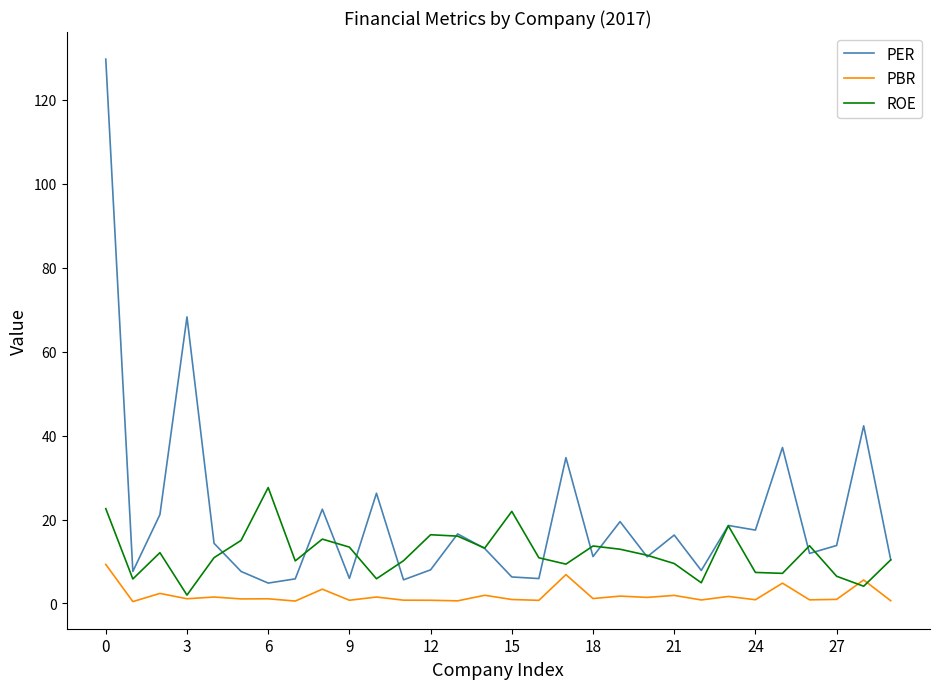

Does the chart have visible grid lines?

No